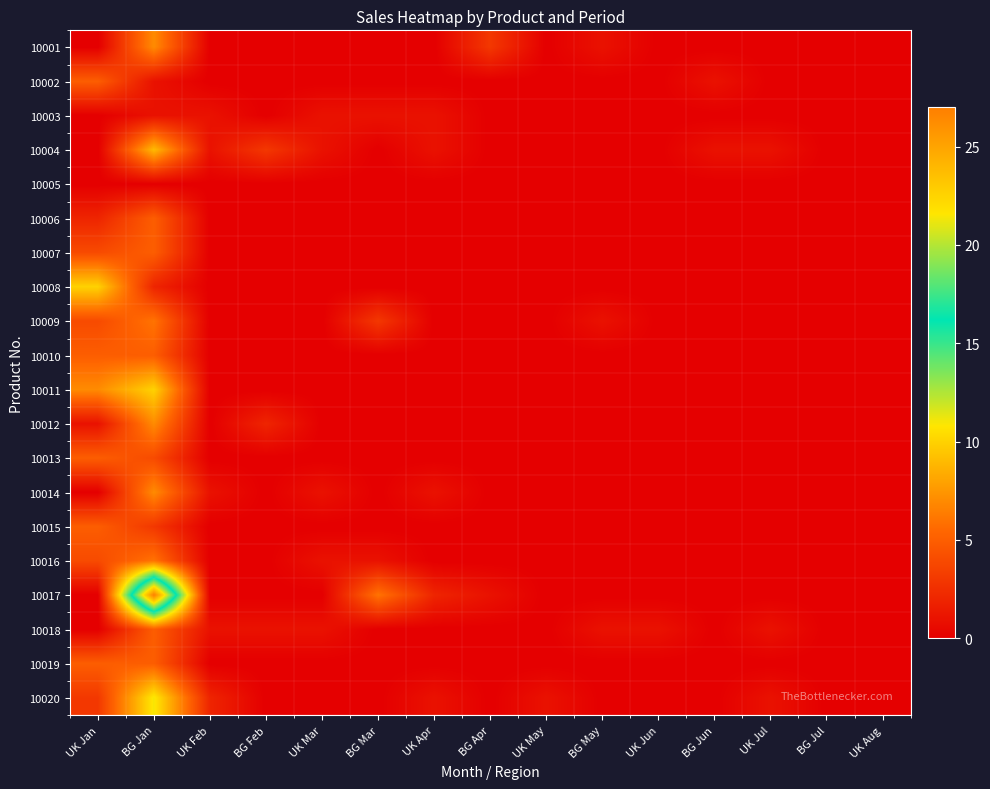

At UK Mar, list the series in order from largest to smallest.

10003, 10004, 10014, 10016, 10018, 10001, 10002, 10005, 10006, 10007, 10008, 10009, 10010, 10011, 10012, 10013, 10015, 10017, 10019, 10020